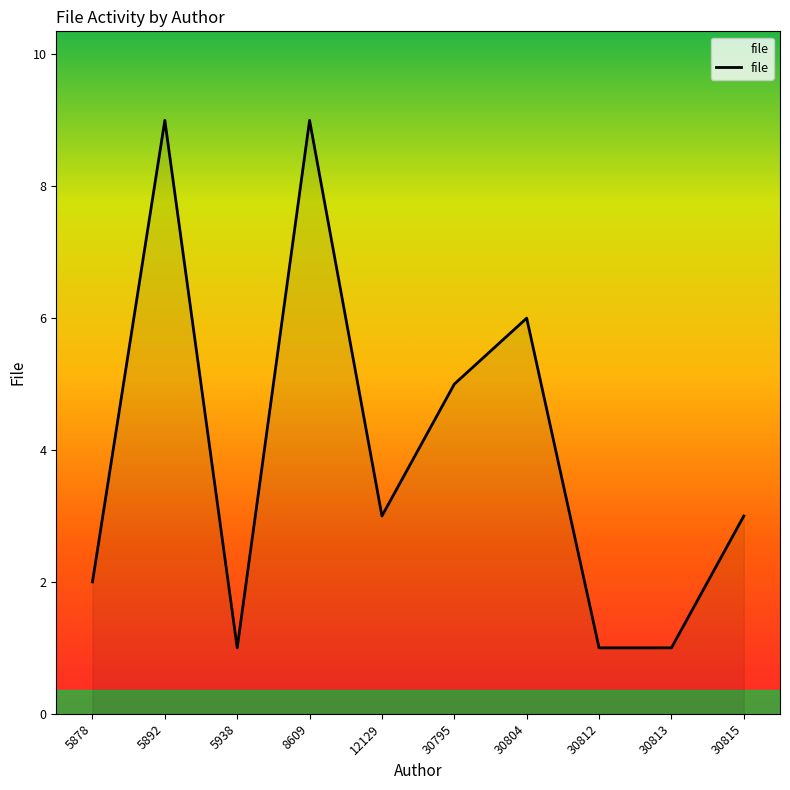

What is the maximum value shown in the chart?

9